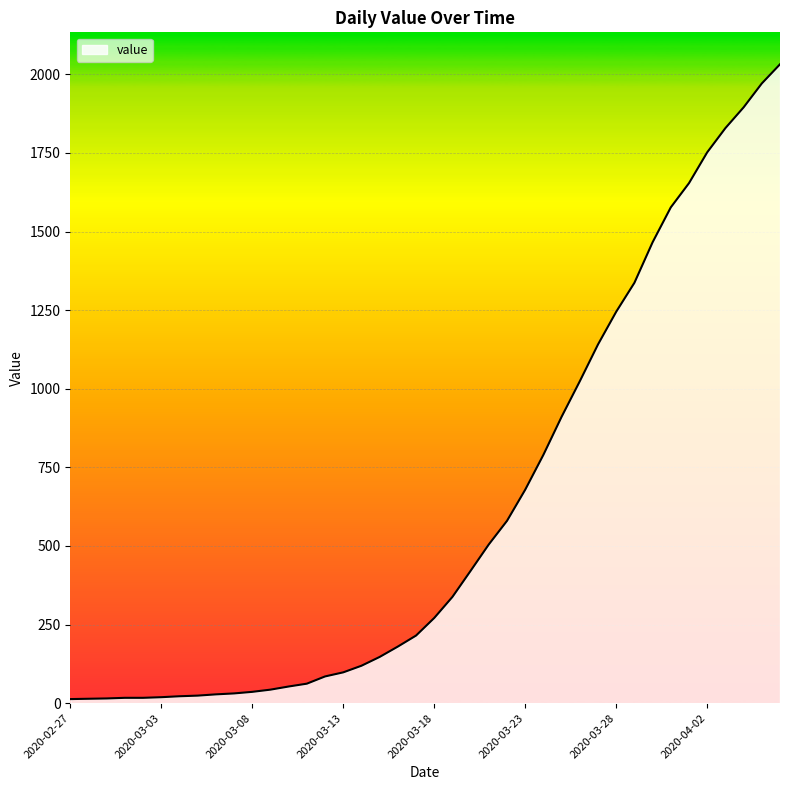

What is the difference between the maximum and minimum values?

2019